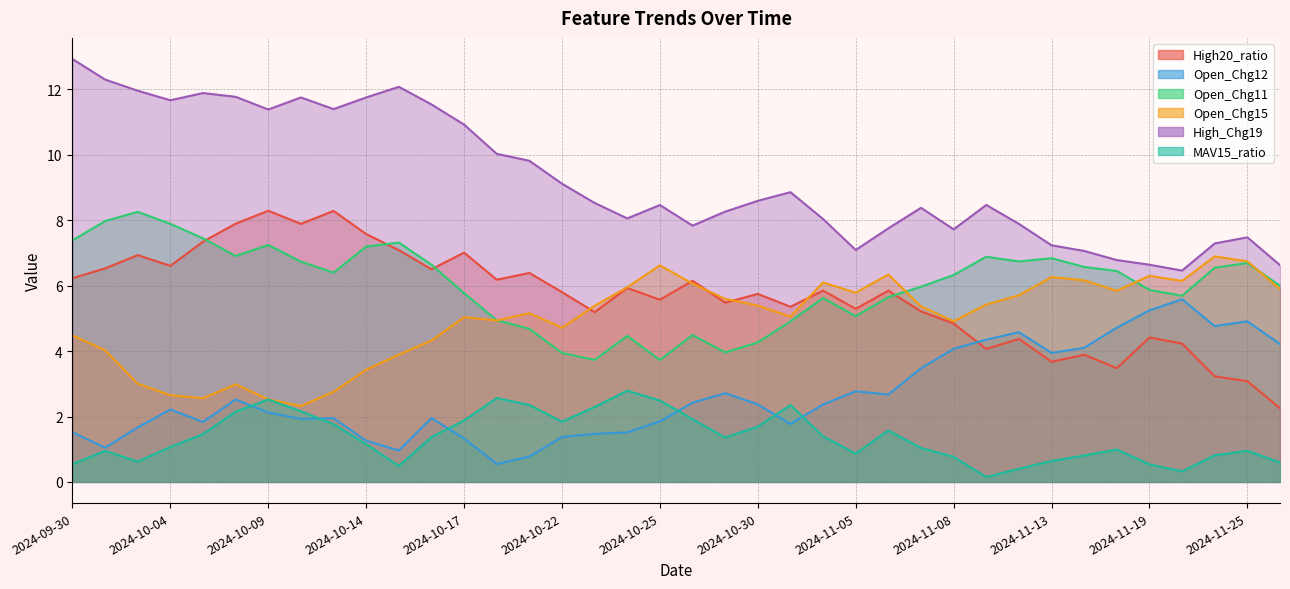

What is the difference between the Open_Chg11 values at 2024-11-22 and 2024-11-07?

0.6